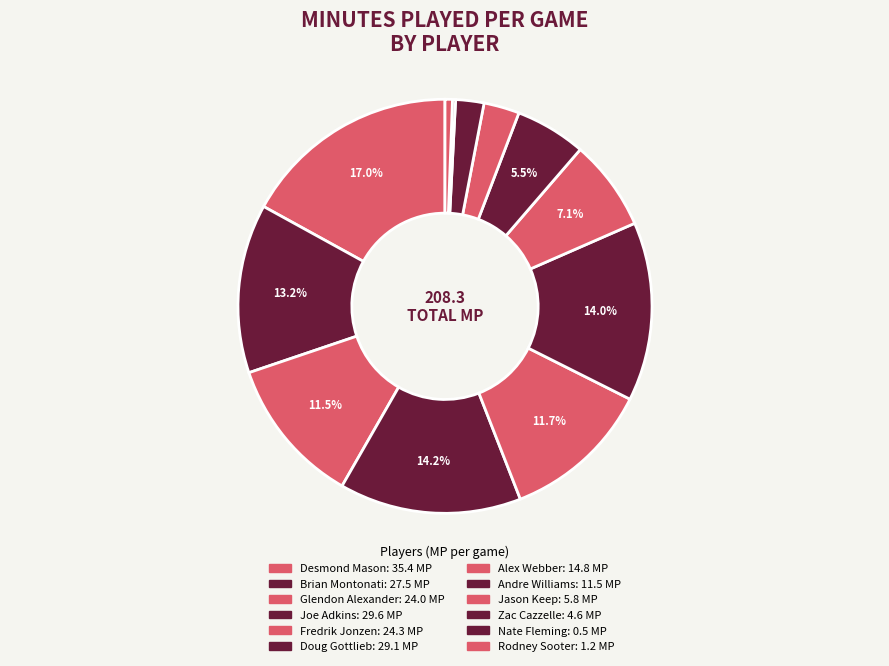

Does any single category account for the majority?

No